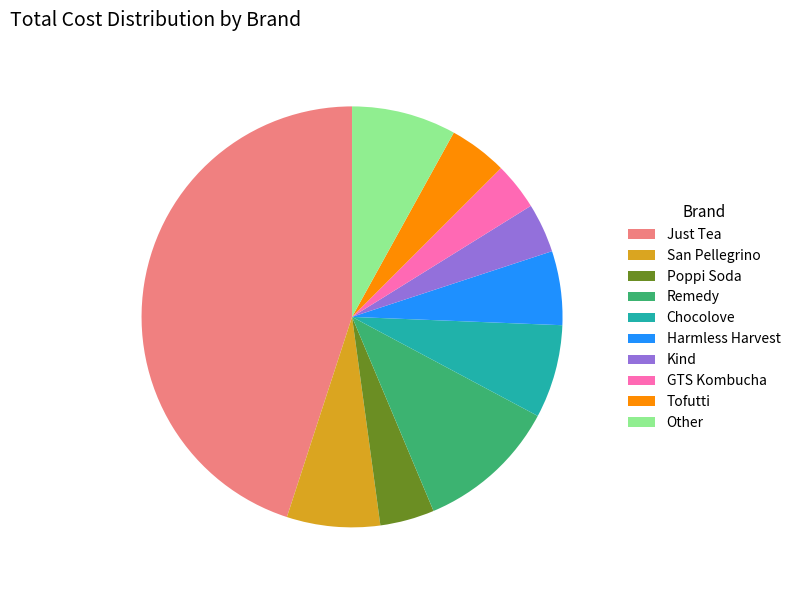

Which category has the biggest portion of the pie?

Just Tea